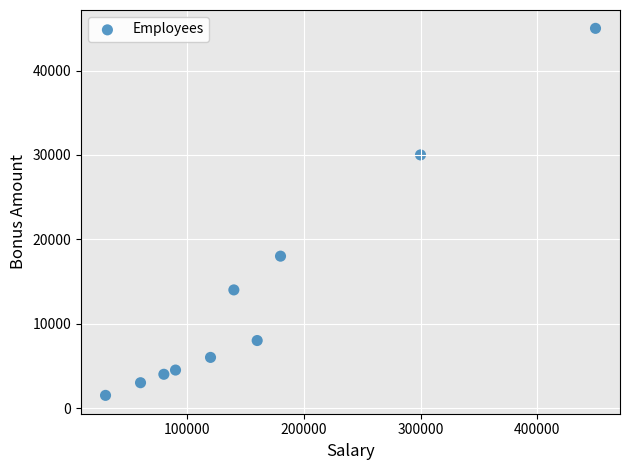

What is the range of Y values (max minus min)?

43500